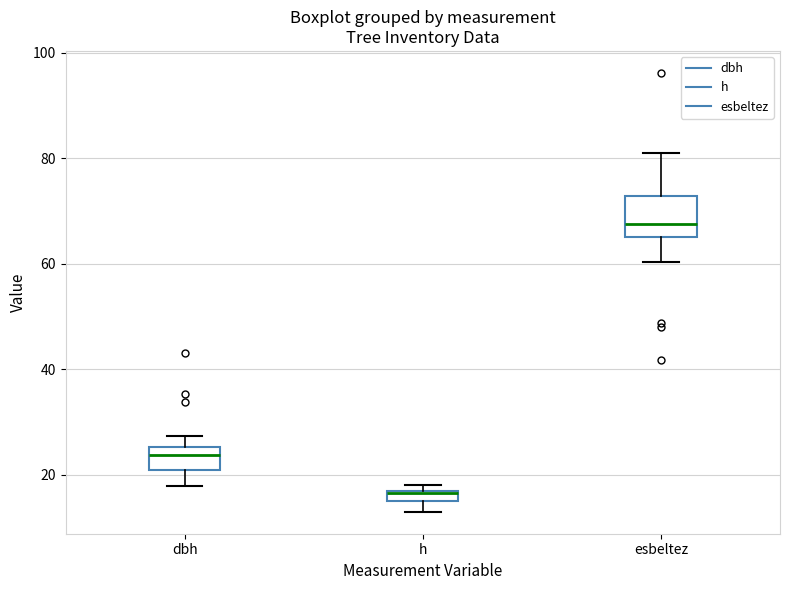

Where is the upper edge of the box for h on the y-axis? The values are not printed on the chart, so give them approximately, as read against the axis.

18